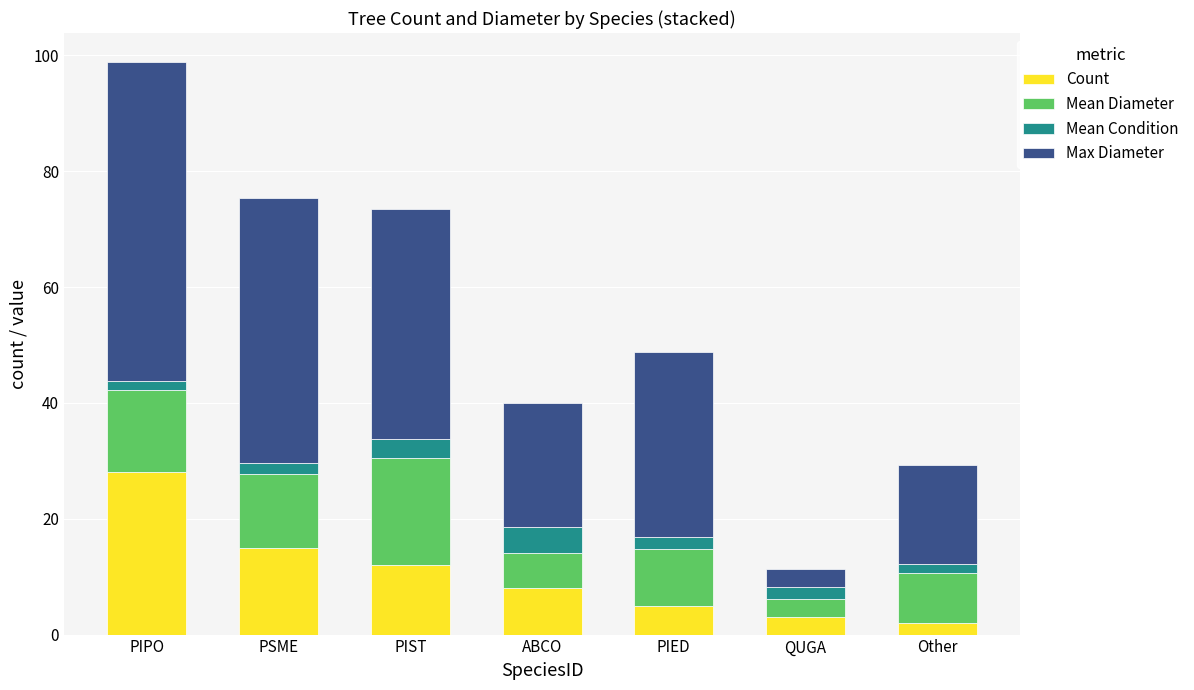

What are all the series names shown in the legend?

Count, Mean Diameter, Mean Condition, Max Diameter